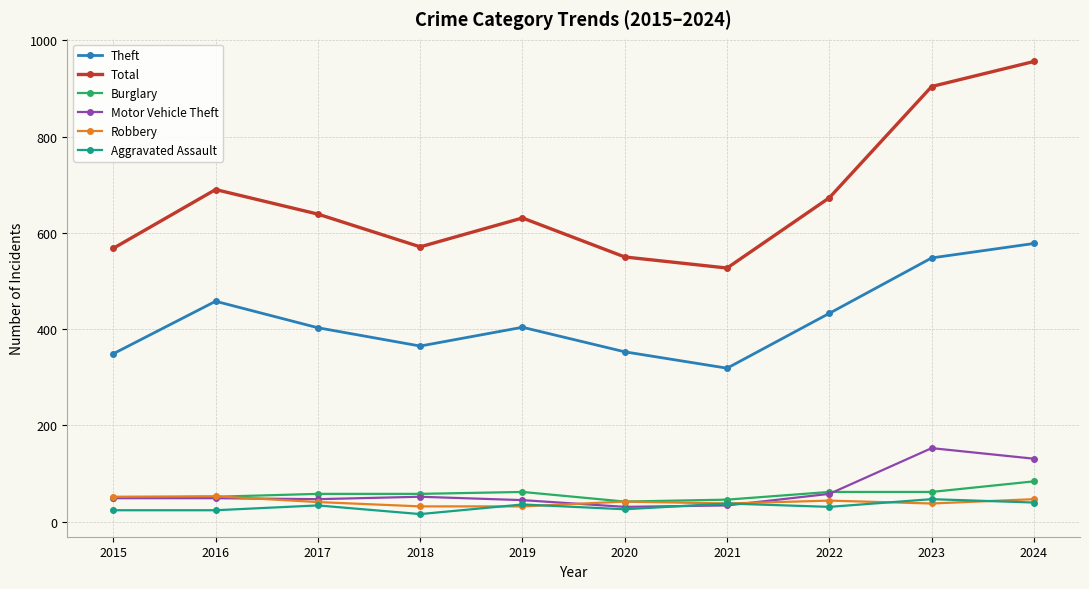

How many interior local valleys does the Theft series have?

2